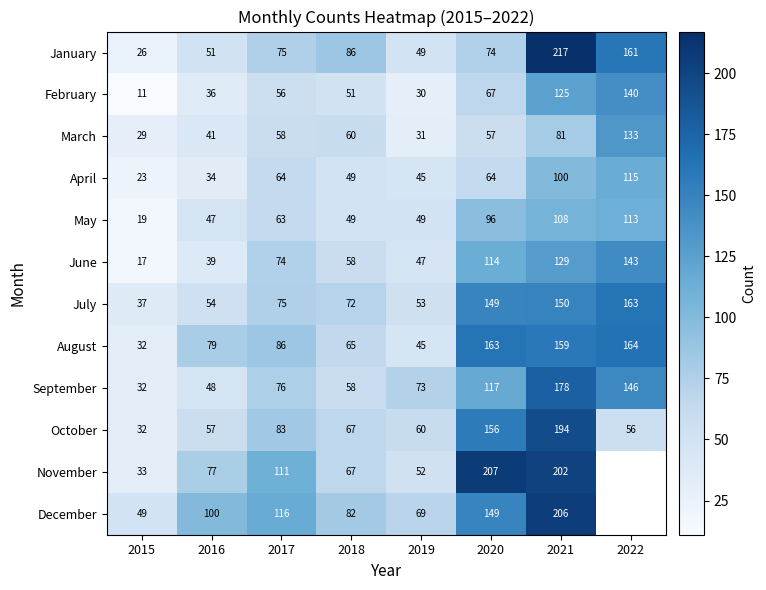

Which series changed the most between 2015 and 2018?

January